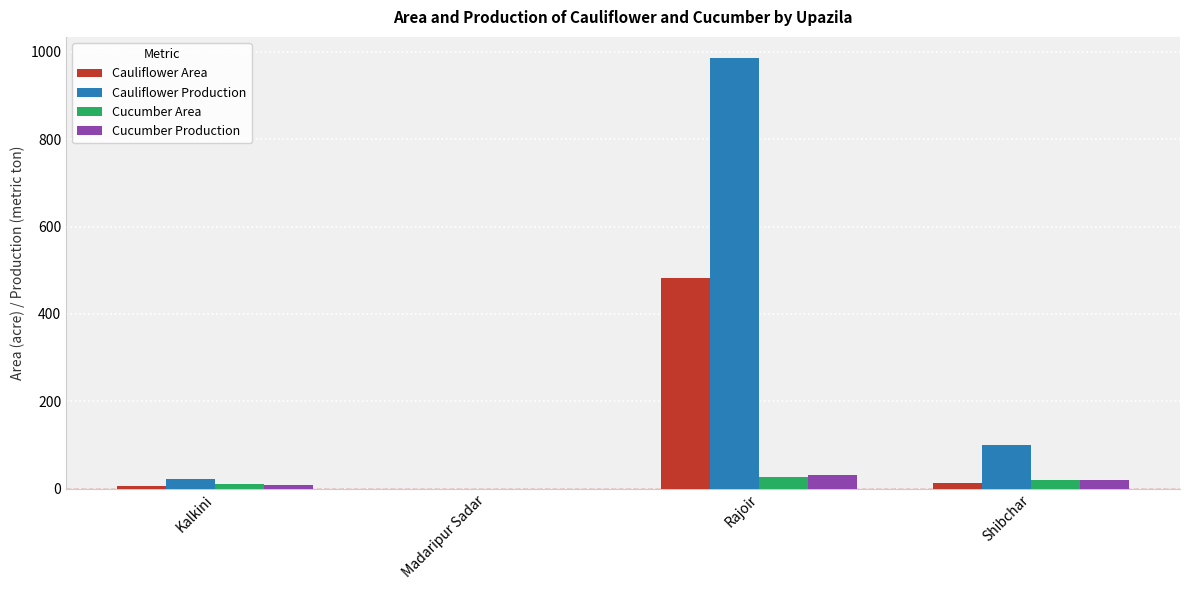

Which label corresponds to the largest value in the chart?

Rajoir